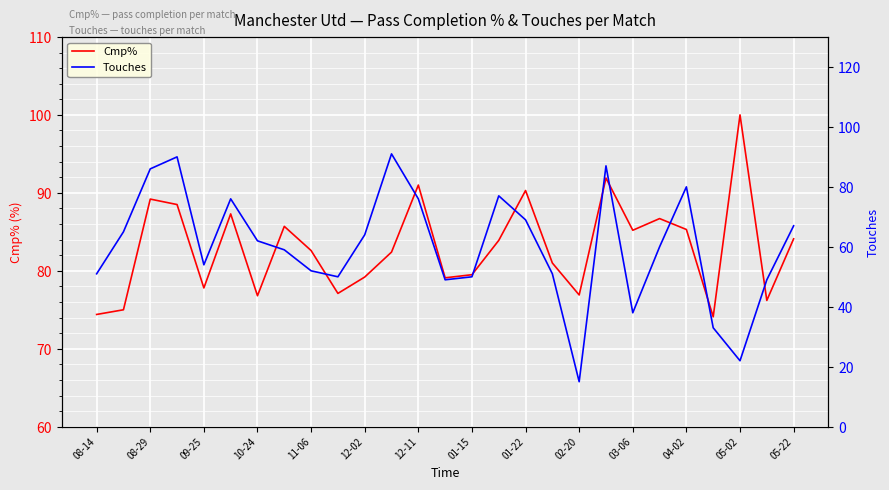

Which series has the largest total across all categories?

Cmp%